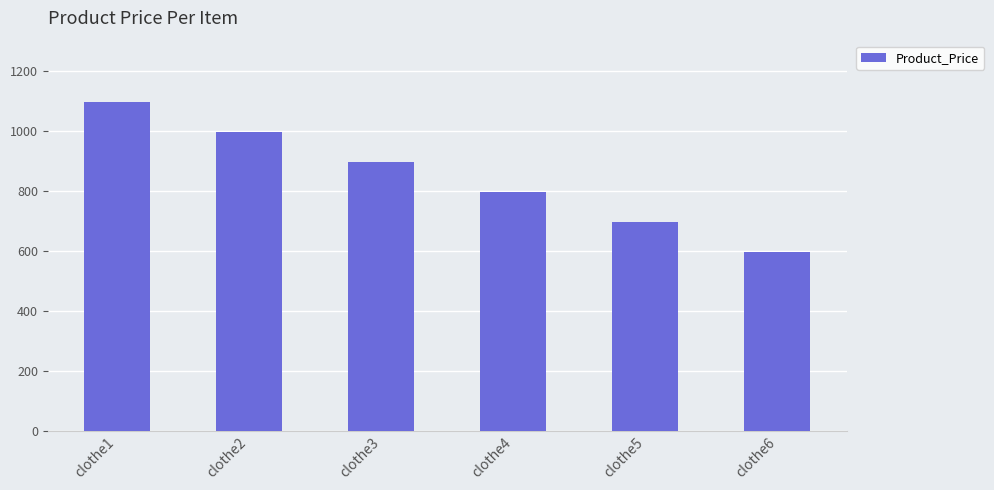

Where does the data first go above 895?

clothe1